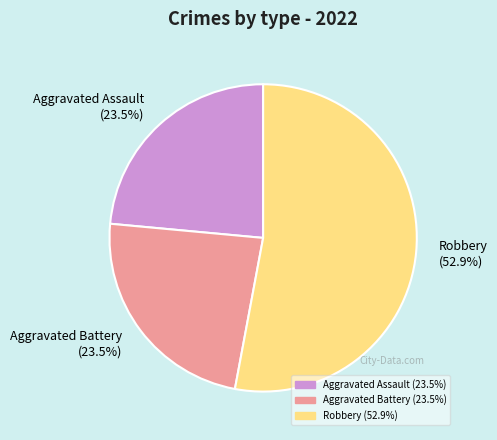

How many segments does this pie chart have?

3